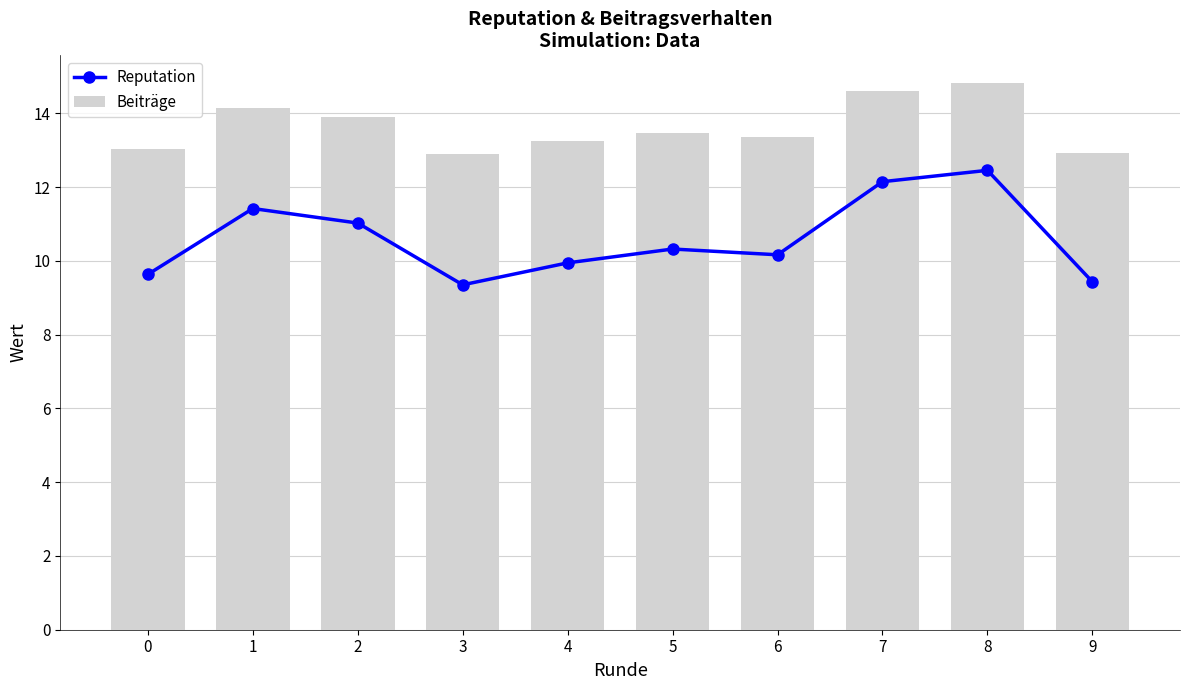

Reading left to right, list all the values displayed in this chart.

Reputation: 9.6	11.4	11.0	9.4	9.9	10.3	10.2	12.1	12.5	9.4
Beiträge: 13.0	14.1	13.9	12.9	13.2	13.5	13.4	14.6	14.8	12.9